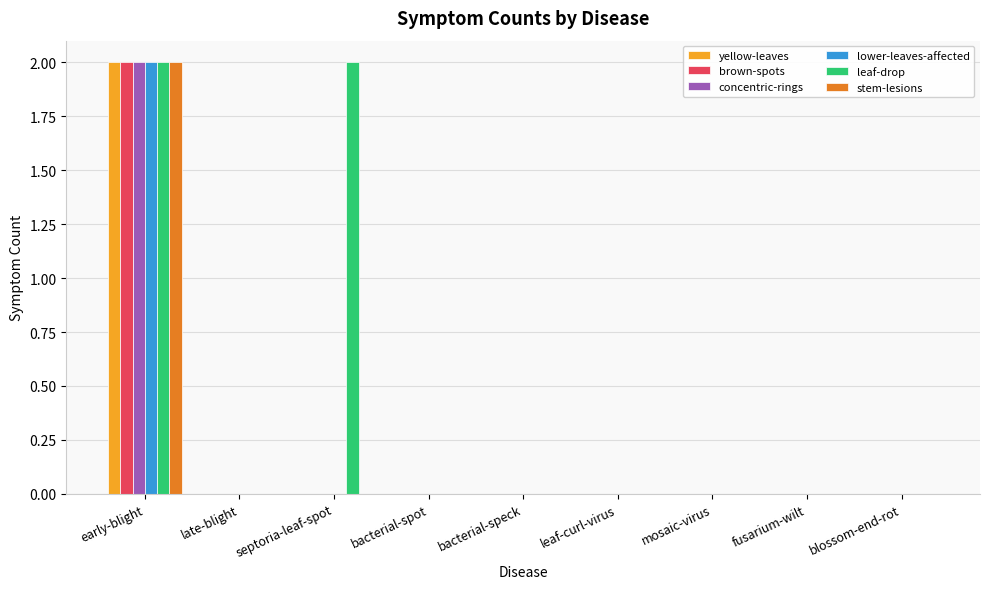

How many series are shown in this chart?

6